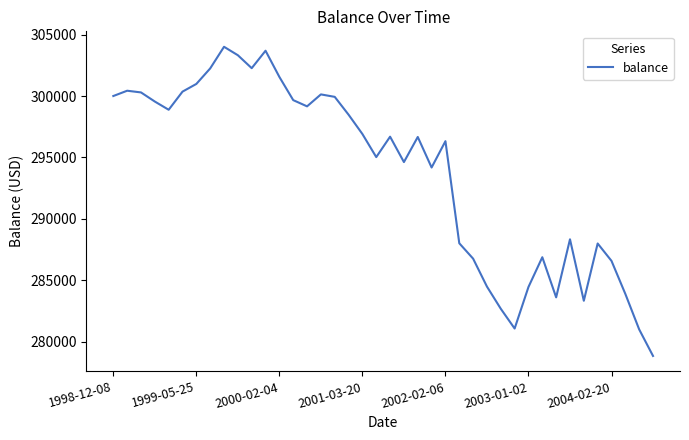

How many lines are shown in the chart?

1